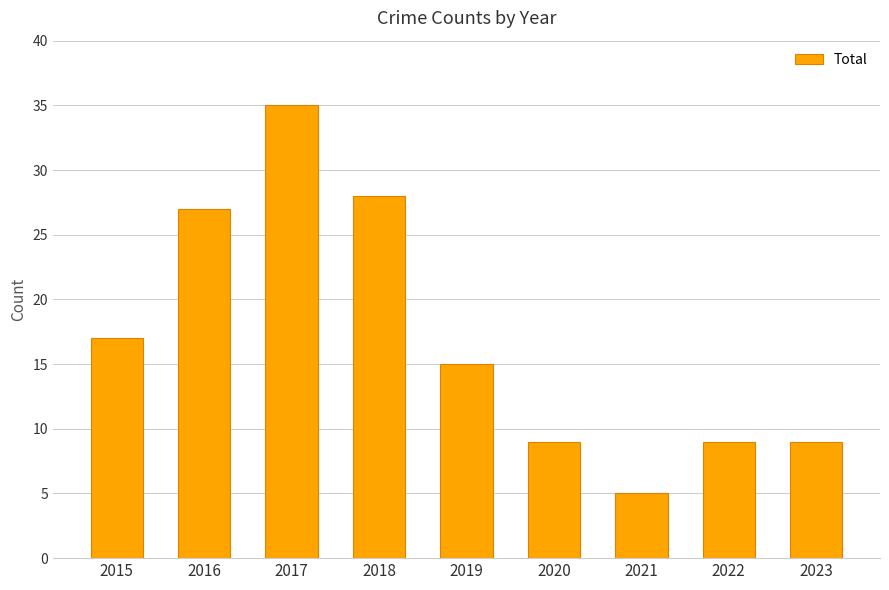

What is the approximate value at 2021?

5